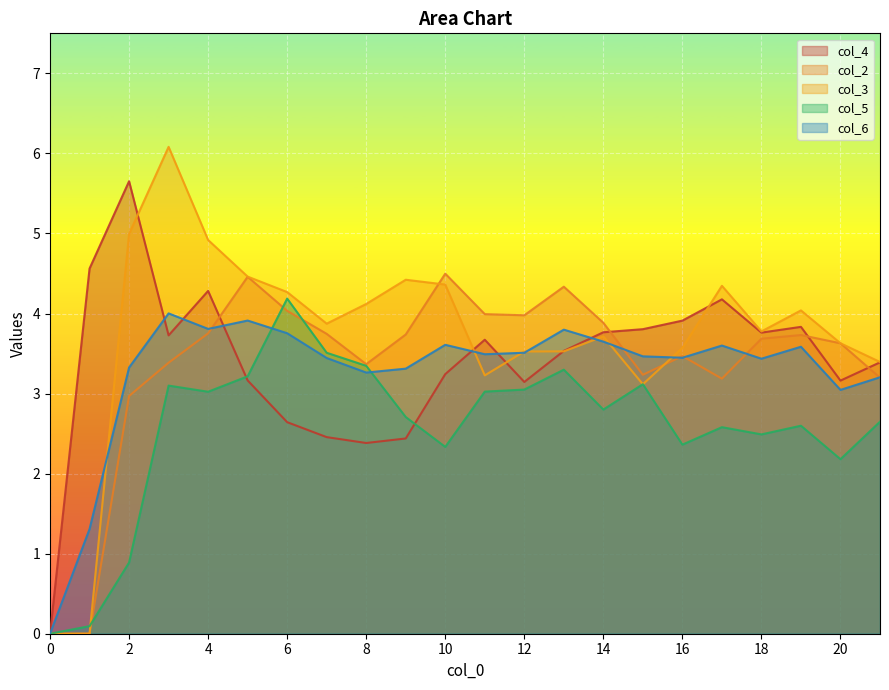

Which series has the largest total across all categories?

col_3